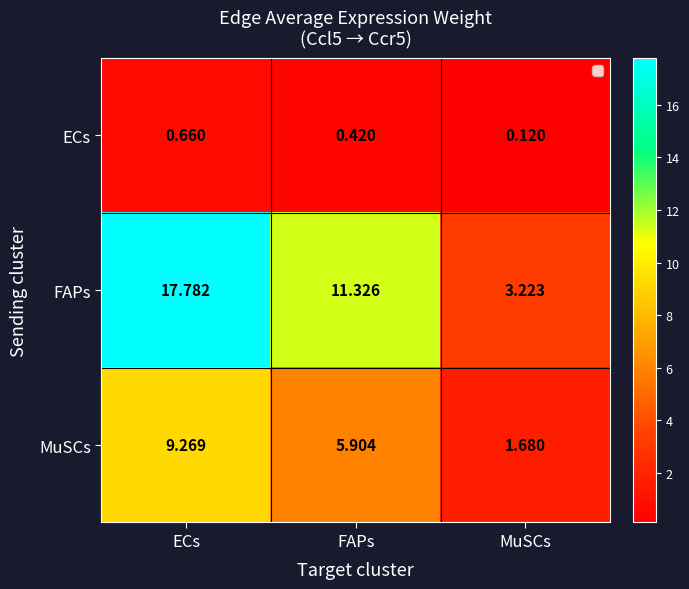

At FAPs, list the series in order from largest to smallest.

FAPs, MuSCs, ECs